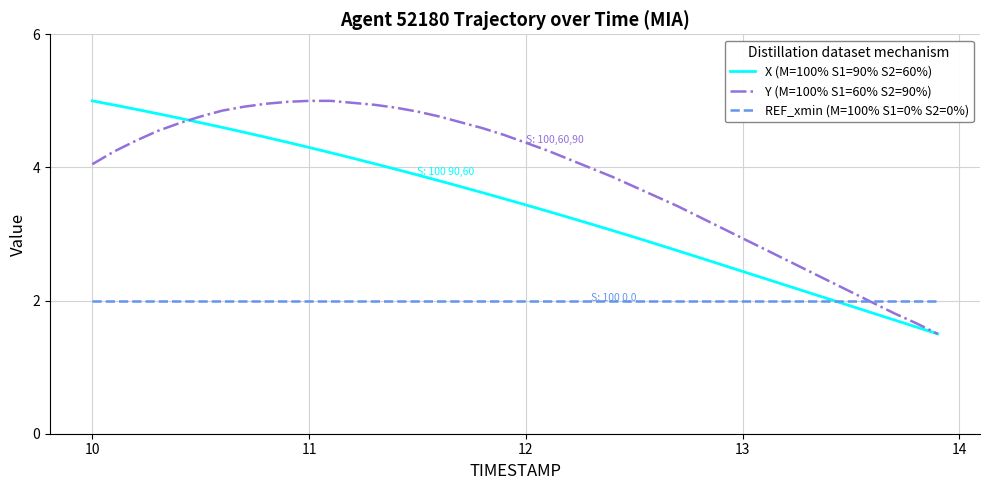

Is this an area chart (filled region under the line)?

No